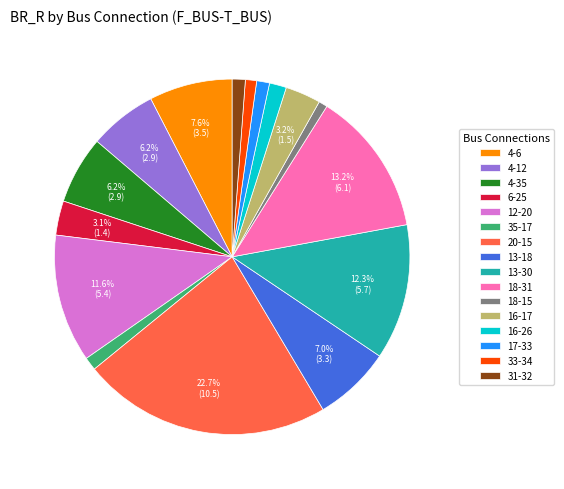

What is the largest slice in the pie chart?

20-15